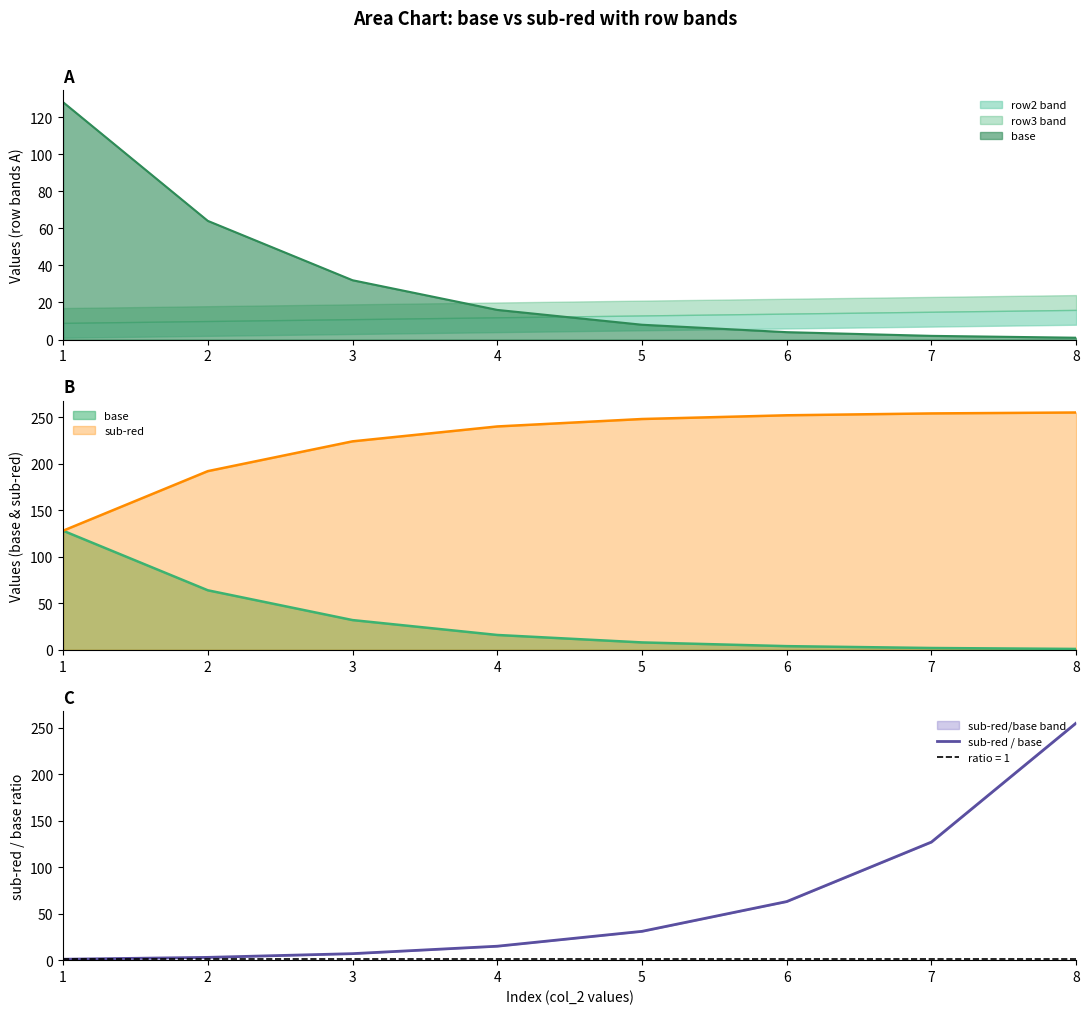

At which category does the chart reach its peak across all series?

8